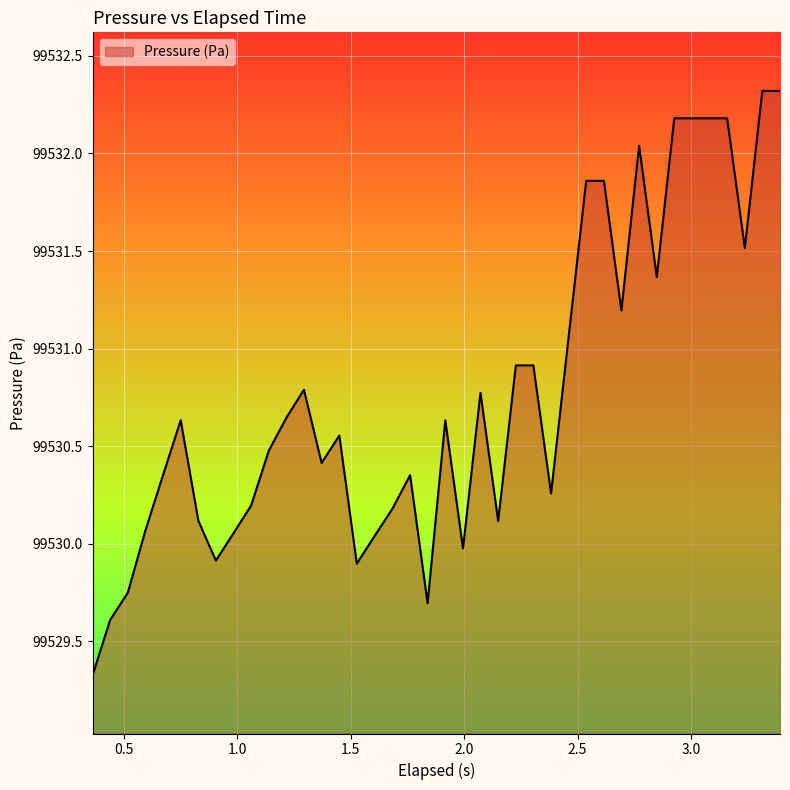

What is the difference between the maximum and minimum values?

3.0